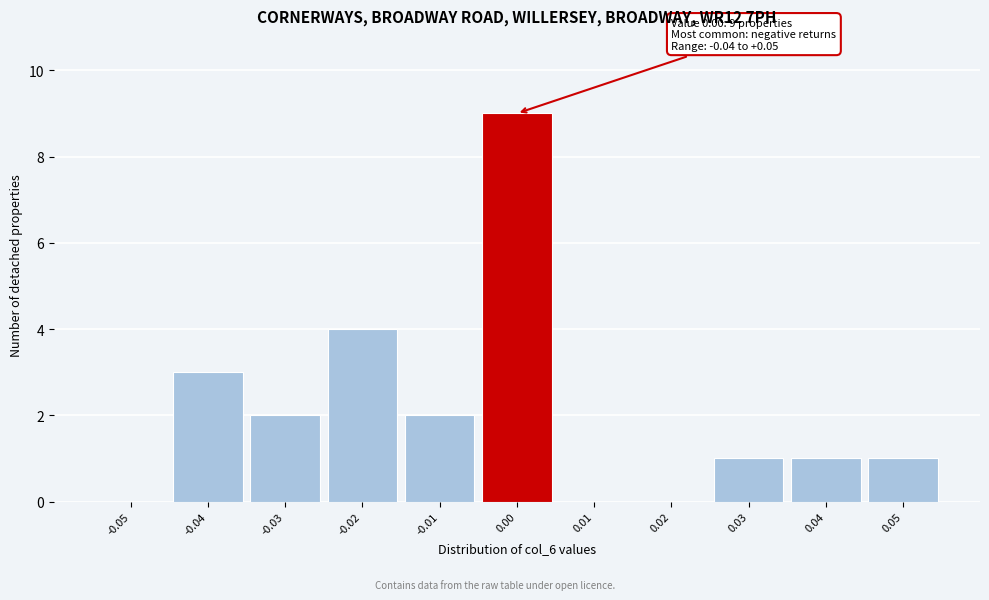

Which range on the x-axis has the tallest bar?

-0.005 to 0.005